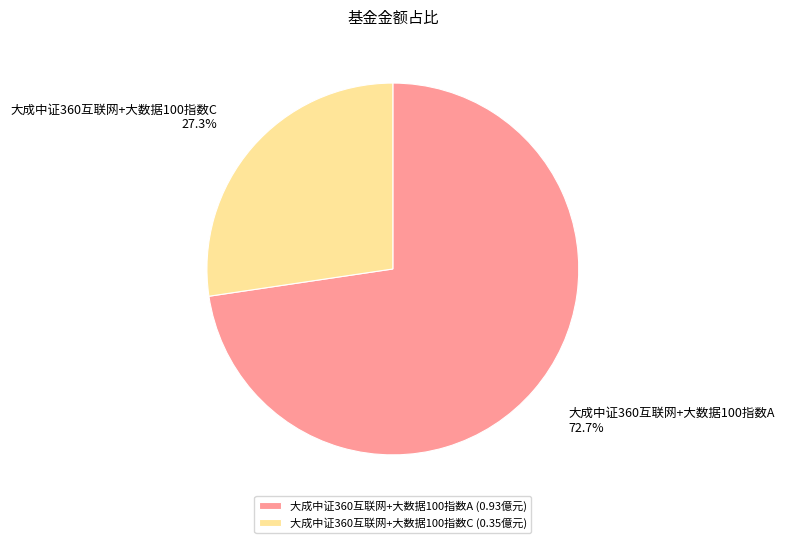

What is the largest slice in the pie chart?

大成中证360互联网+大数据100指数A